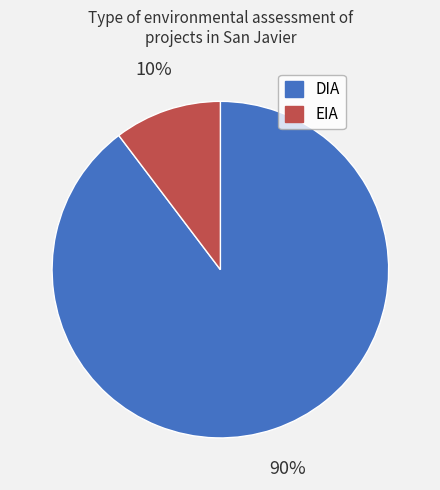

What percentage is the EIA slice, to the nearest percent?

10%